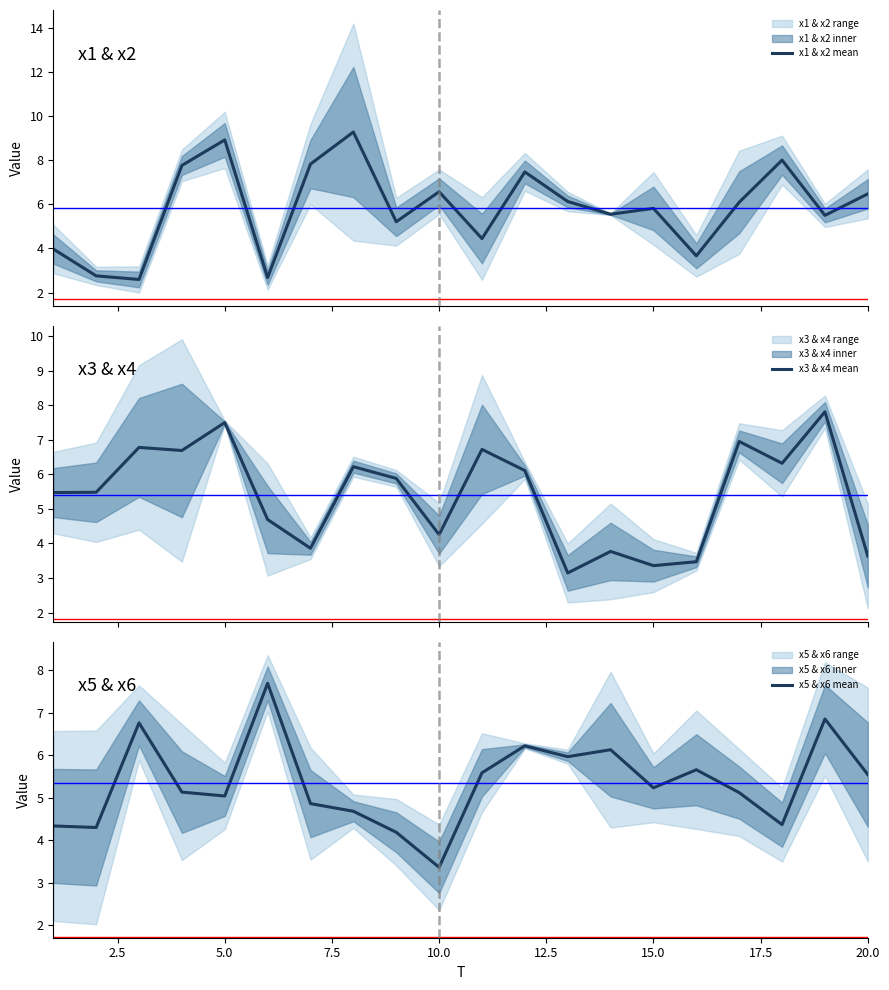

What is the minimum value for x1 & x2 mean?

2.6